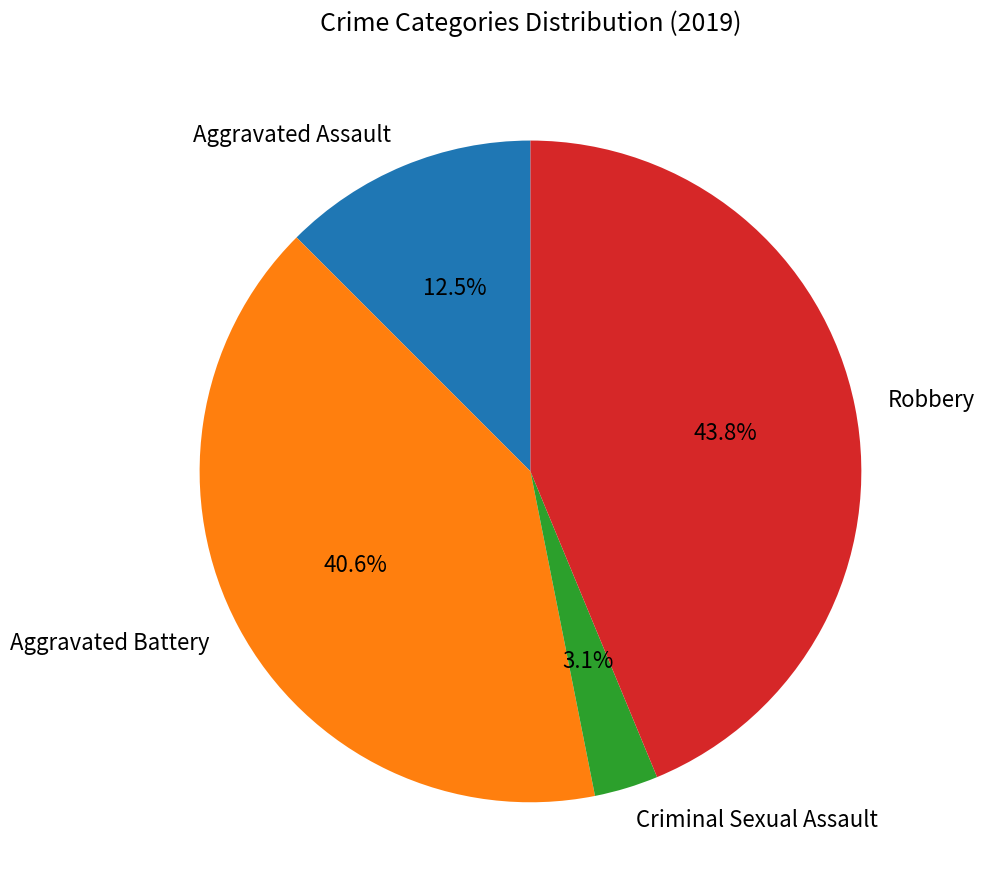

Rank the categories by value from lowest to highest.

Criminal Sexual Assault, Aggravated Assault, Aggravated Battery, Robbery